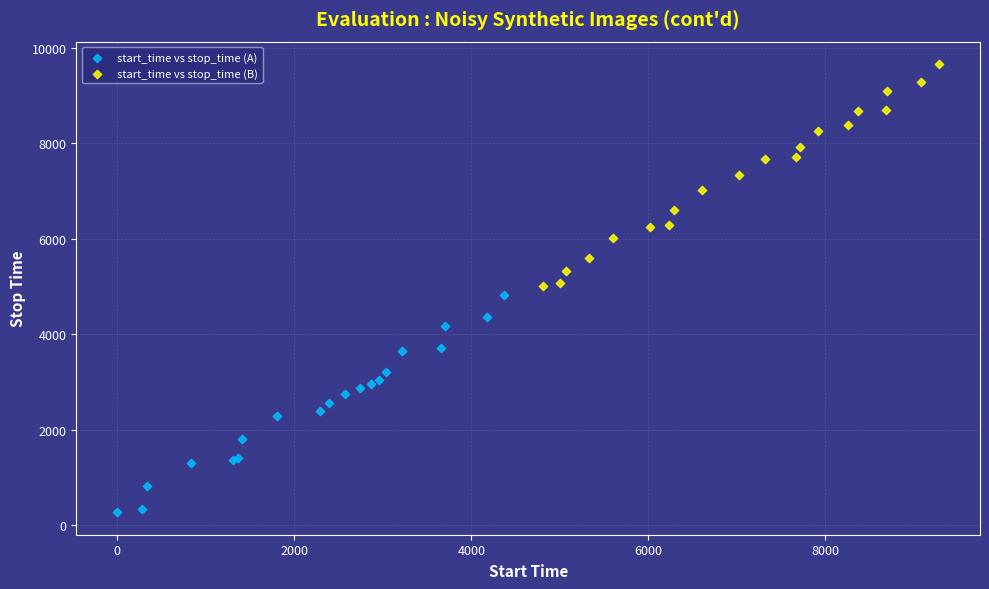

Which series reaches the maximum Y coordinate?

start_time vs stop_time (B)